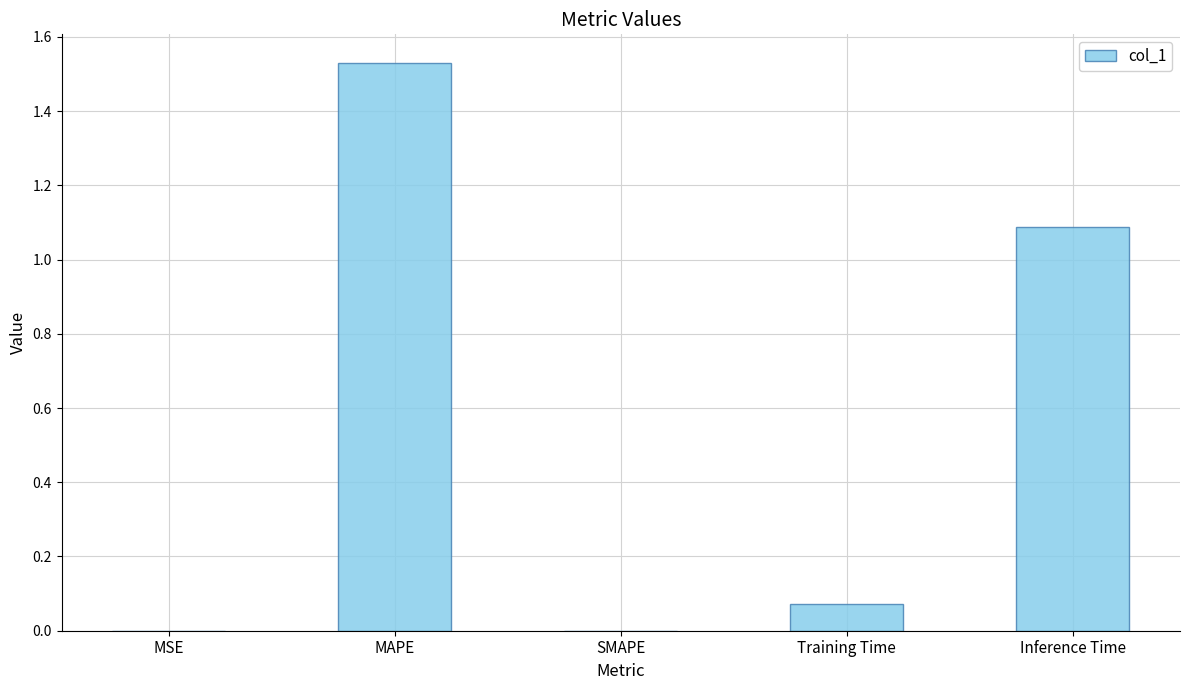

The chart shows a value of 0.6 at SMAPE. True or false?

False